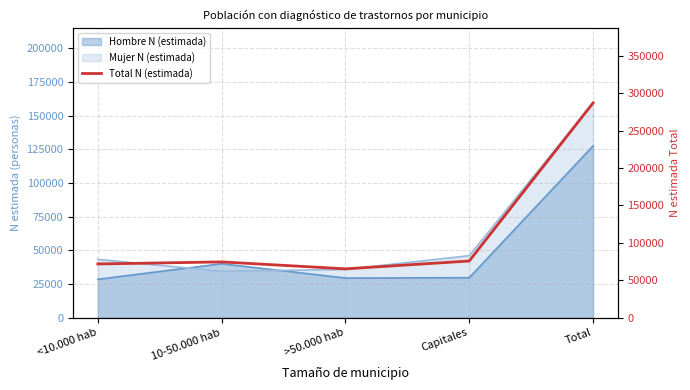

How many lines are shown in the chart?

1